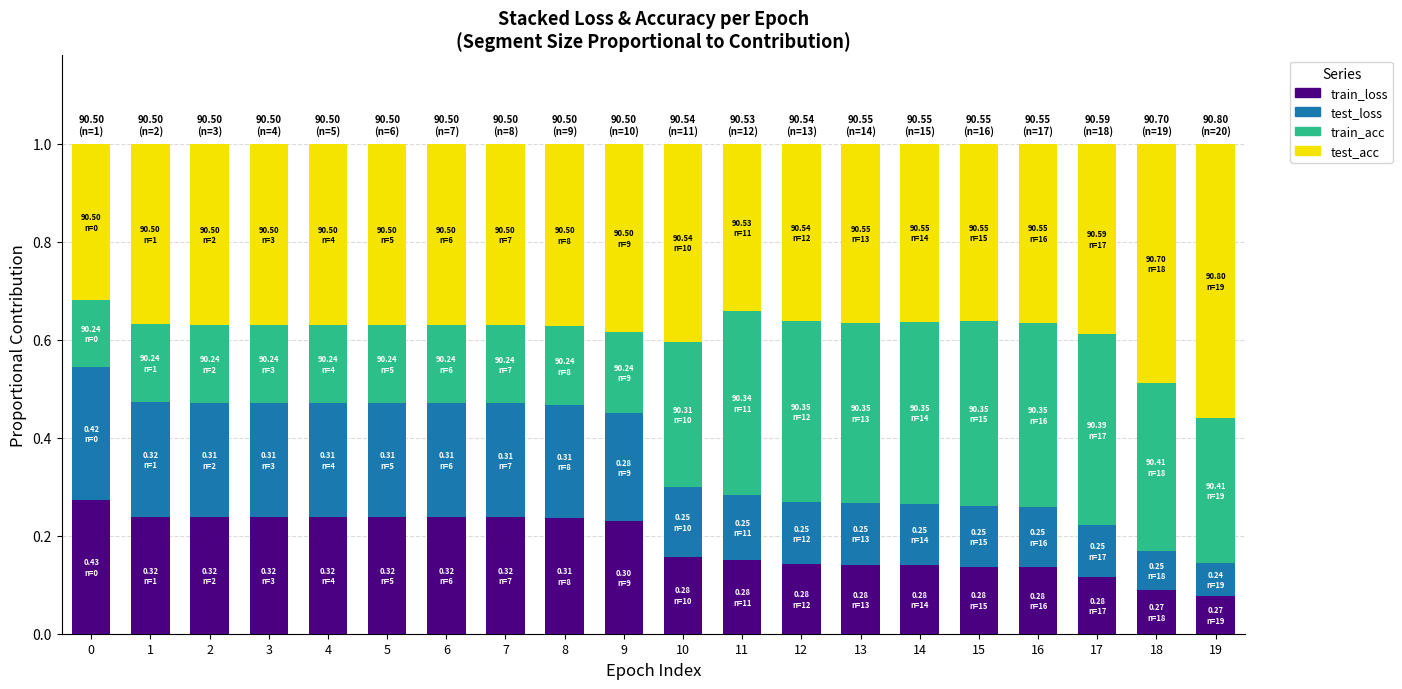

What is the sum of all train_loss values?

3.7